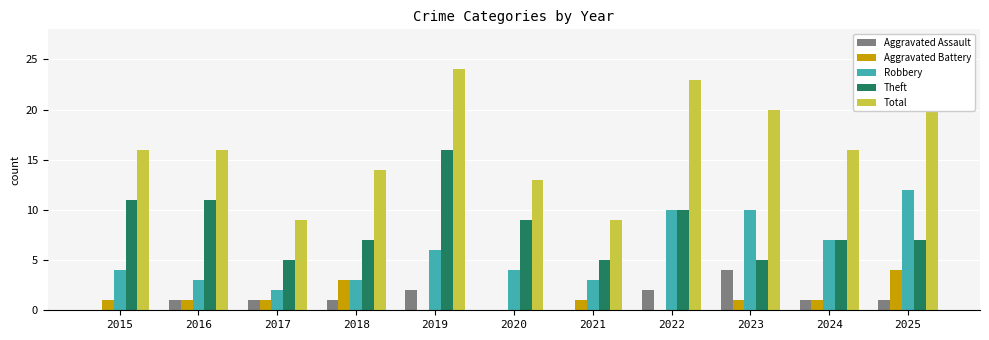

Which series has the largest total across all categories?

Total